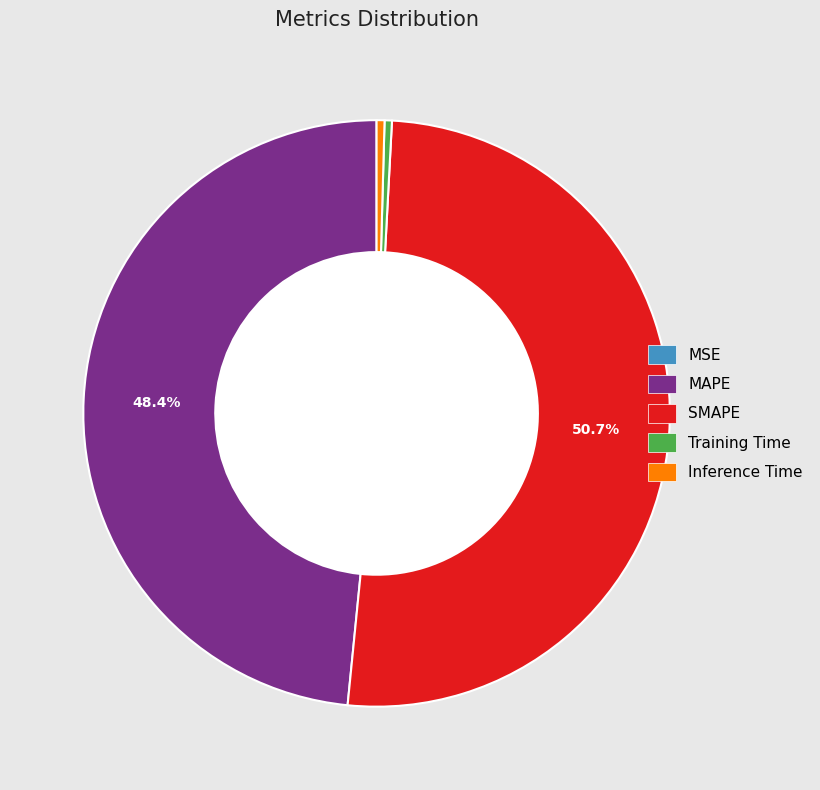

To the nearest percent, what is the difference between the largest and smallest slice percentages?

51%